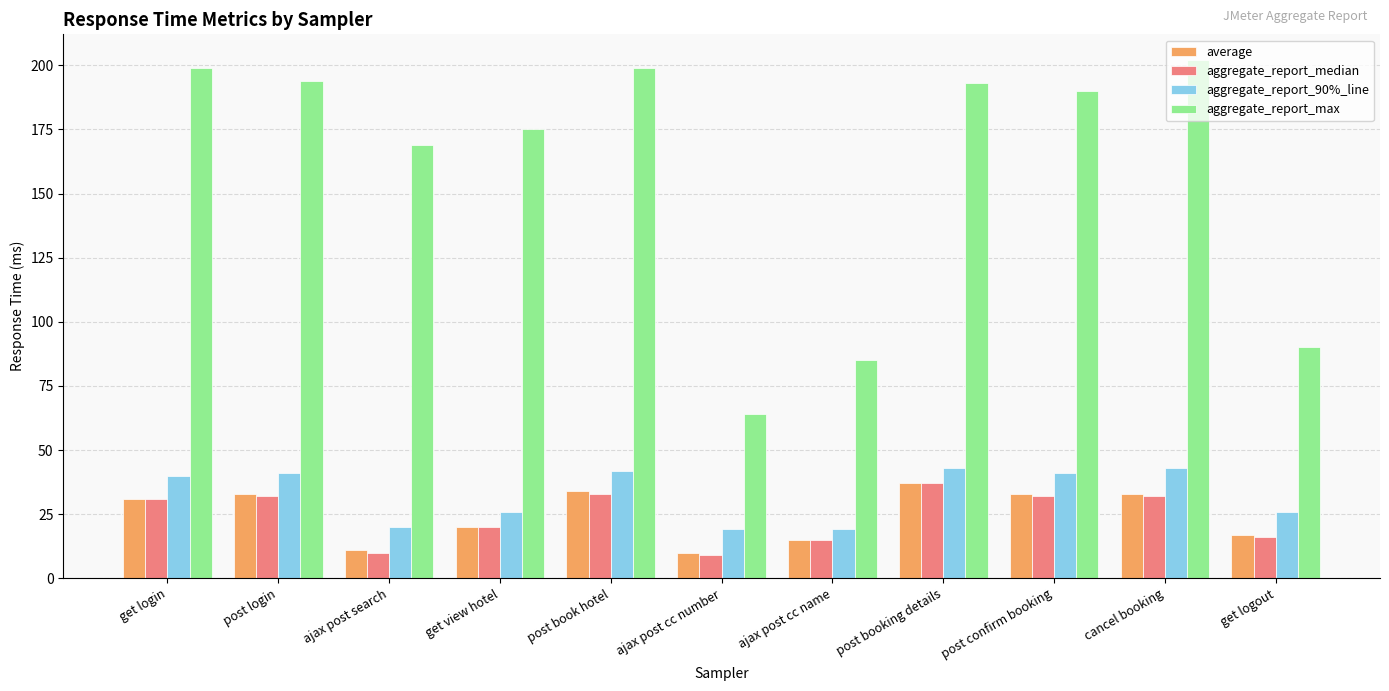

Where is average nearest to the value 23?

get view hotel